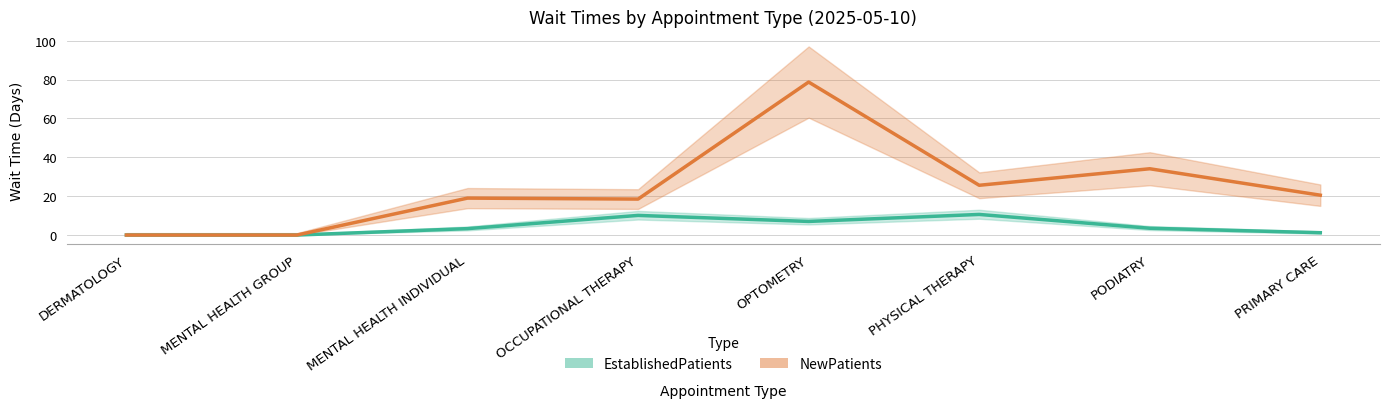

What is the difference between the maximum and minimum values in the NewPatients series?

78.7